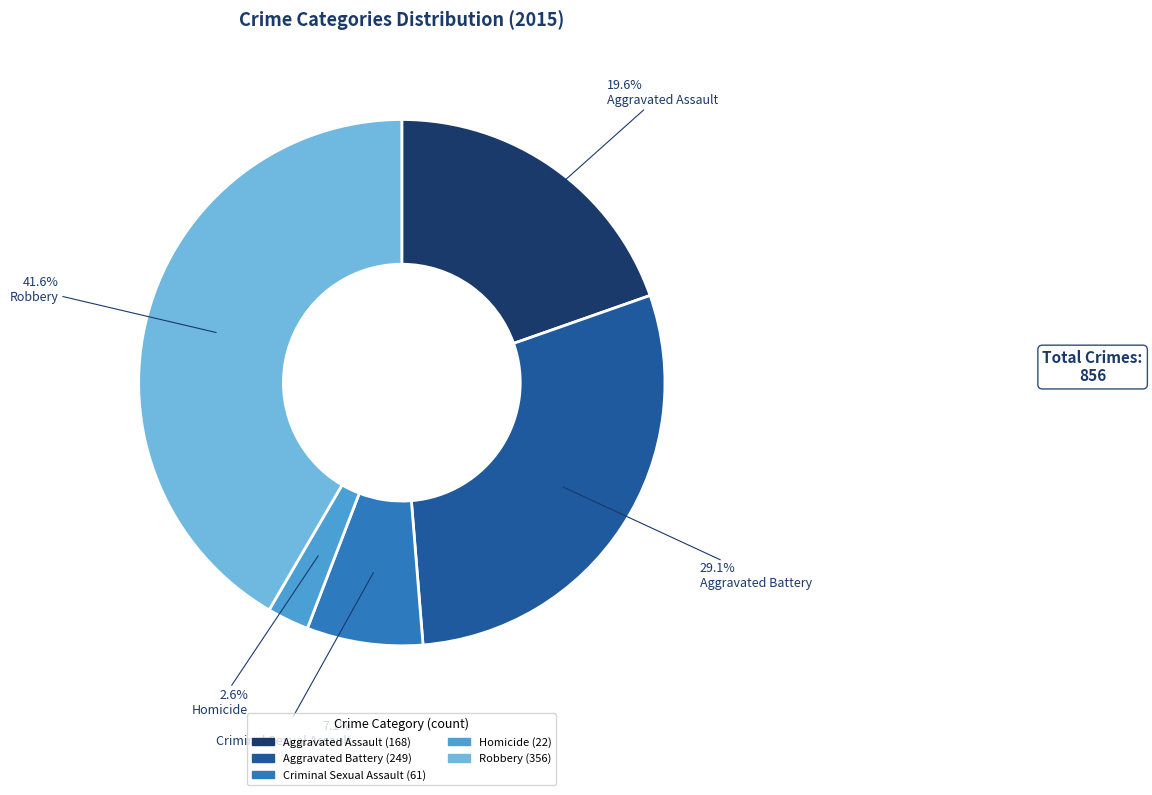

Which category has the smallest portion of the pie?

Homicide